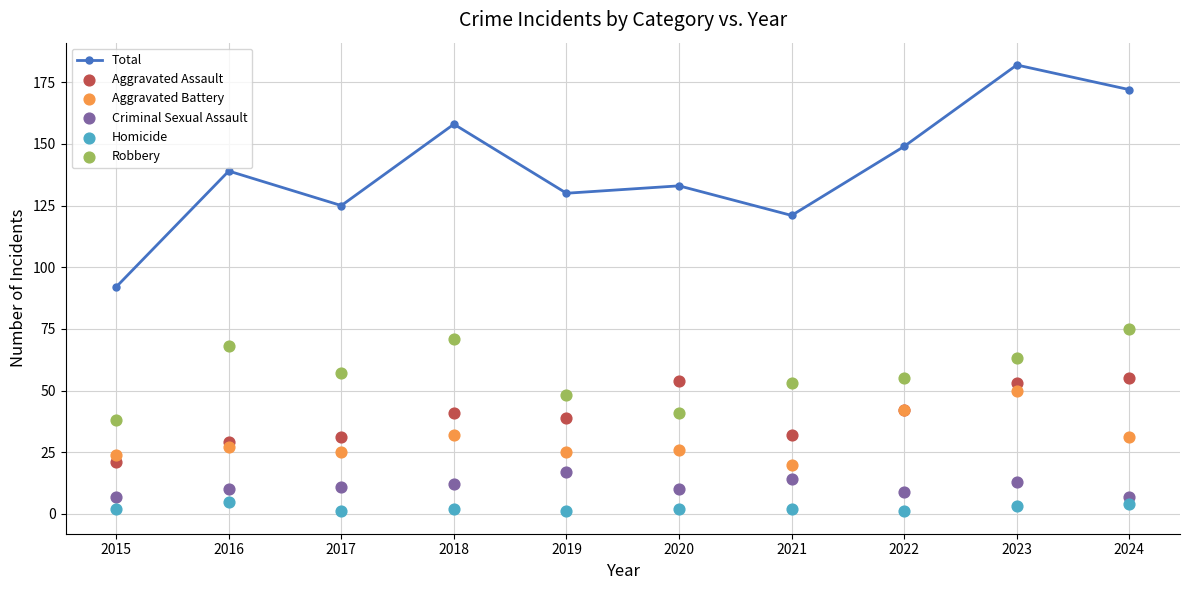

Which series contains the lowest Y value?

Homicide